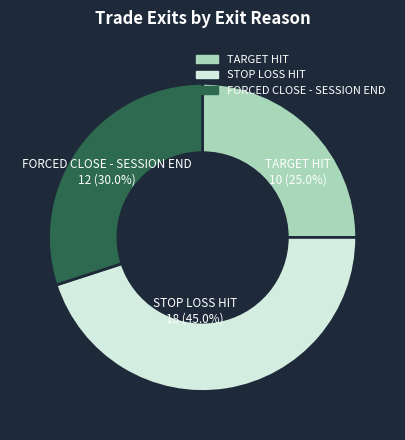

Combined, do FORCED CLOSE - SESSION END and TARGET HIT account for over 50%?

Yes